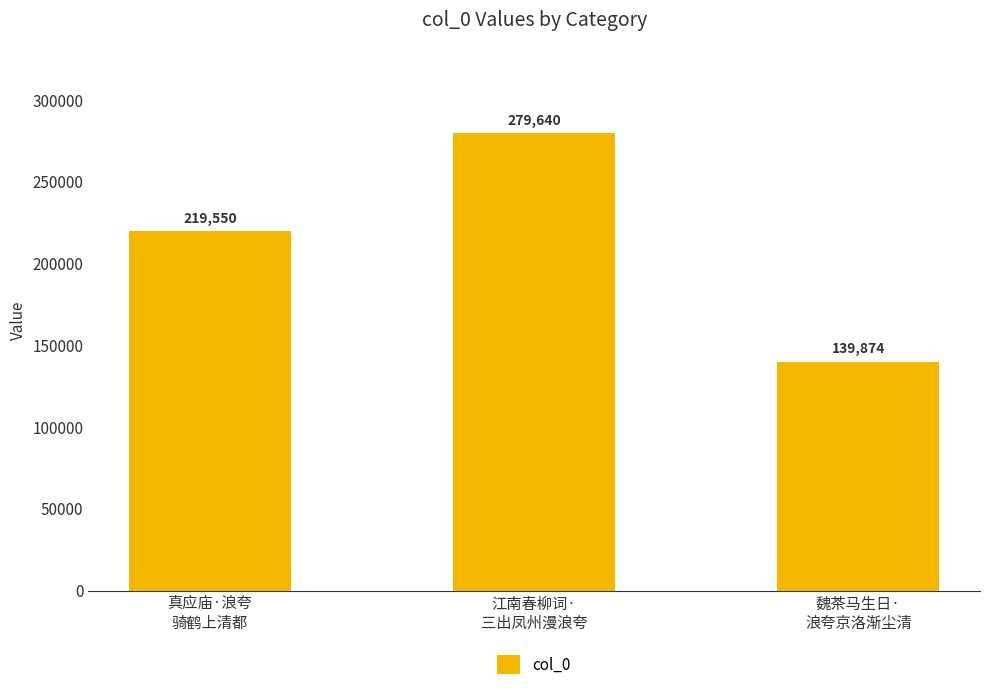

Reading left to right, list all the values displayed in this chart.

真应庙·浪夸
骑鹤上清都=219550	江南春柳词·
三出凤州漫浪夸=279640	魏茶马生日·
浪夸京洛渐尘清=139874